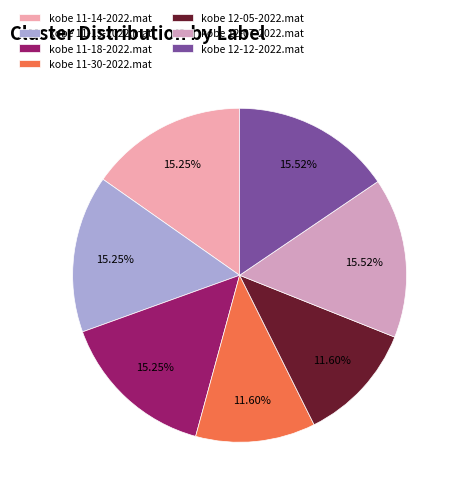

Which has a higher value, kobe 12-12-2022.mat or kobe 12-05-2022.mat?

kobe 12-12-2022.mat